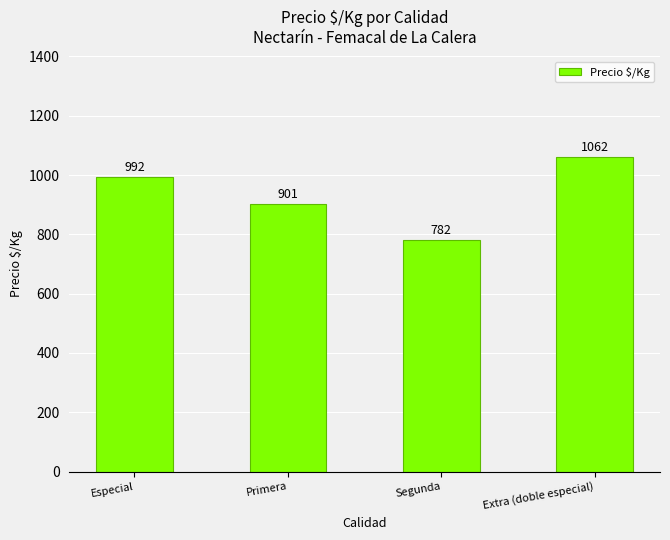

Does the chart contain any negative values?

No